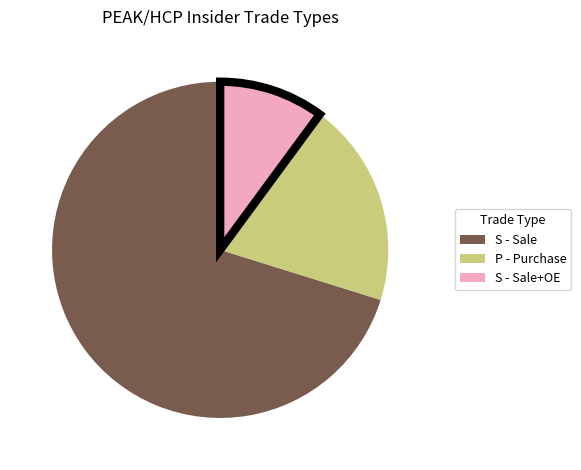

What is the largest slice in the pie chart?

S - Sale